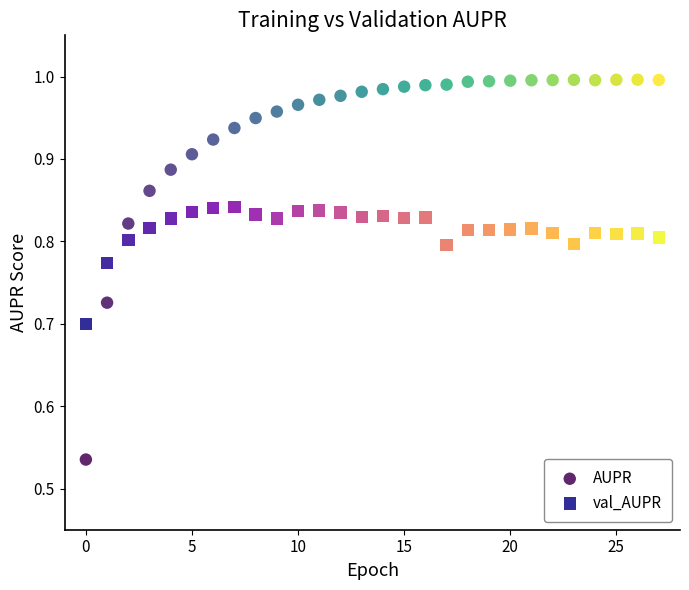

Which series has the largest Y range (max minus min)?

AUPR